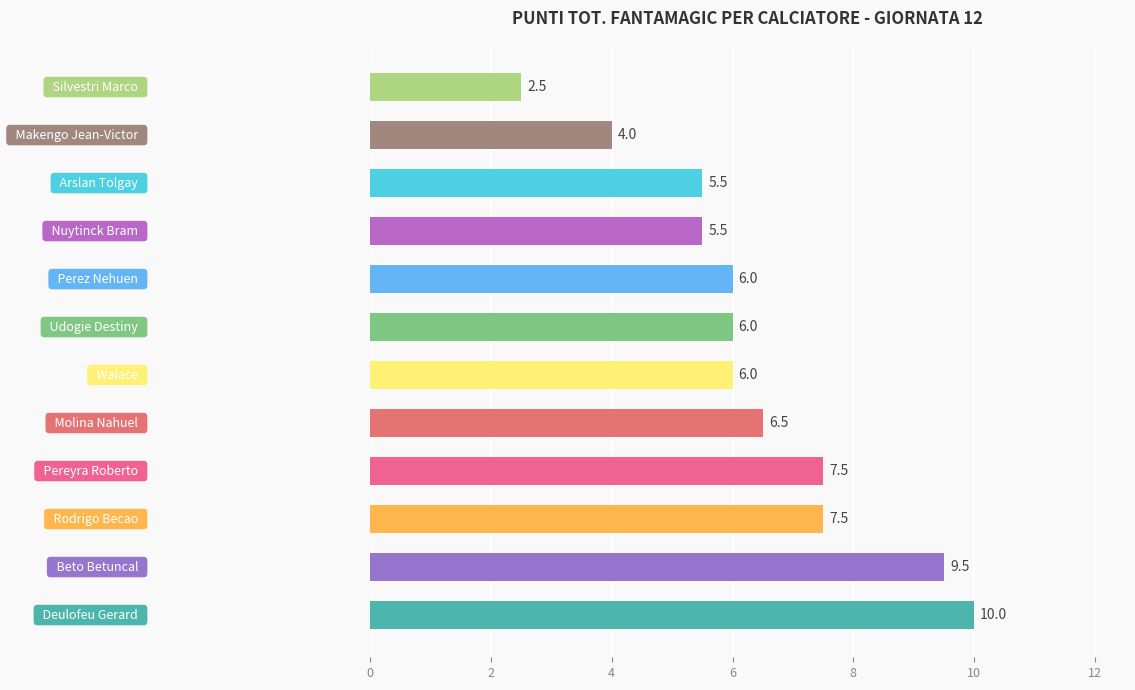

What is the sum of all values?

76.5